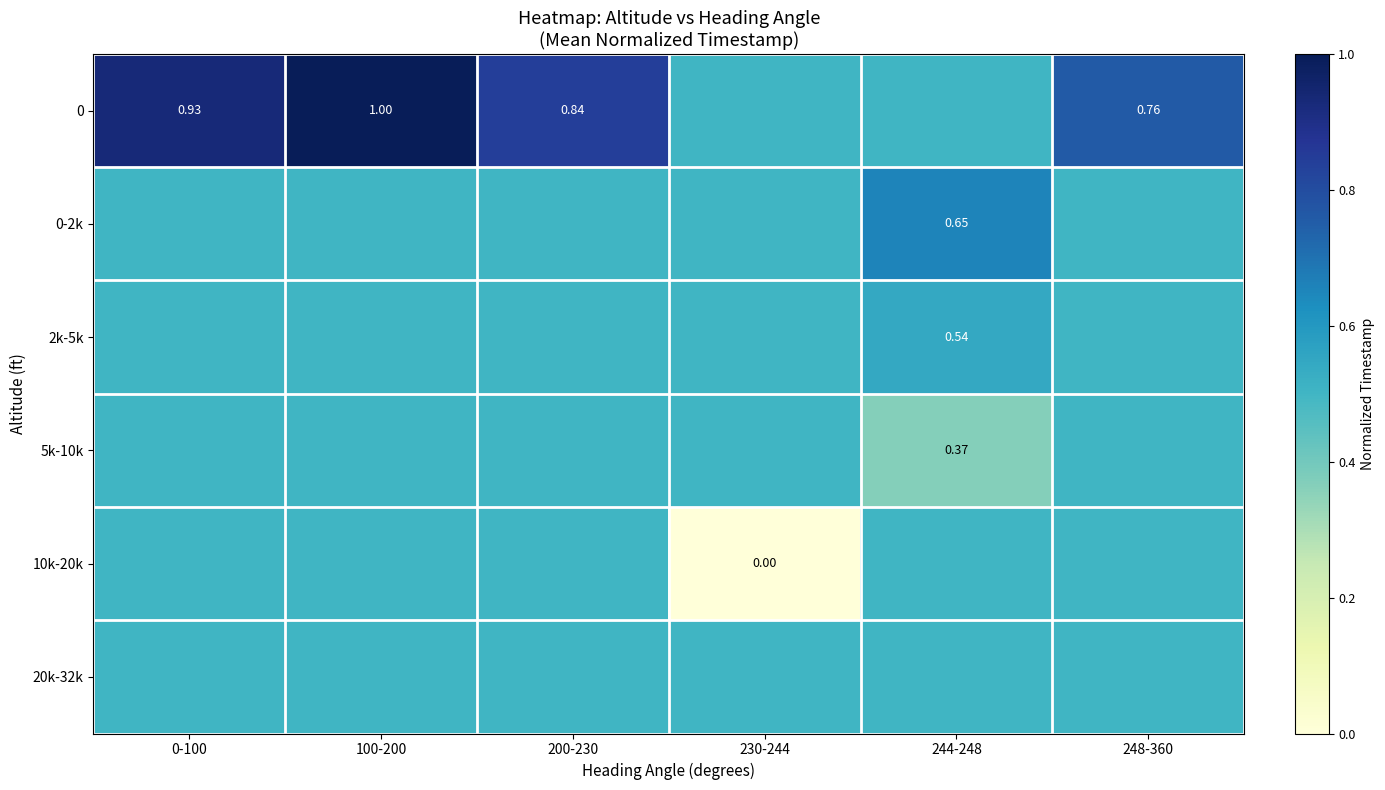

Is it true that 2k-5k equals 0.8 at 248-360?

False